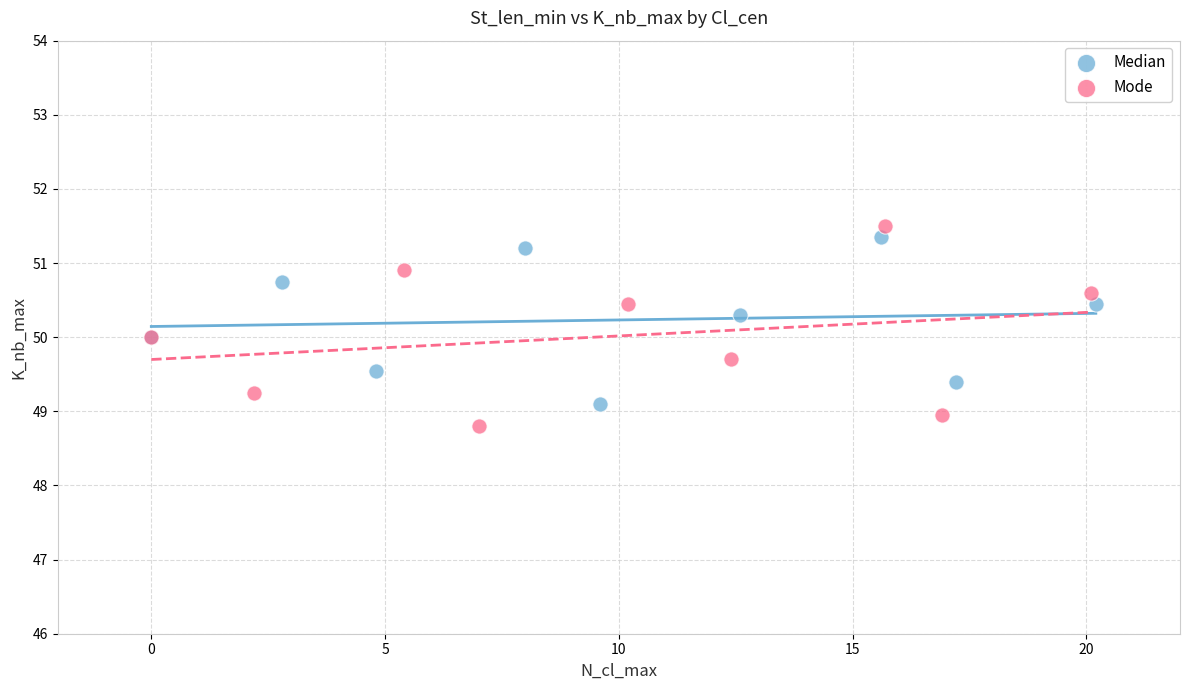

What are all the series names shown in the legend?

Median, Mode